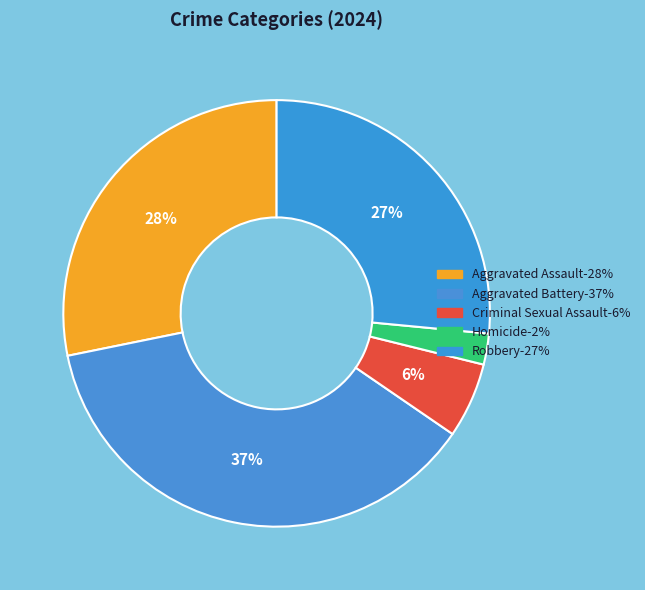

How many slices are in this pie chart?

5